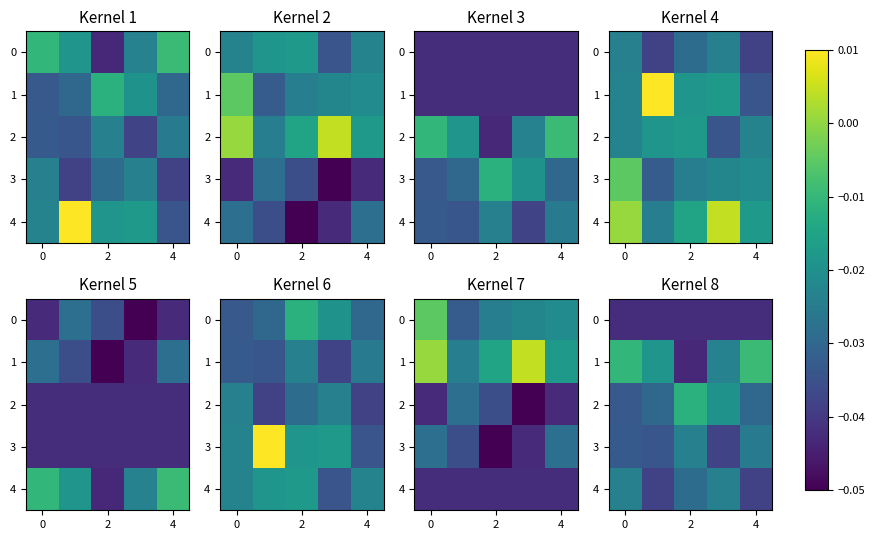

Which series has the largest total across all categories?

1